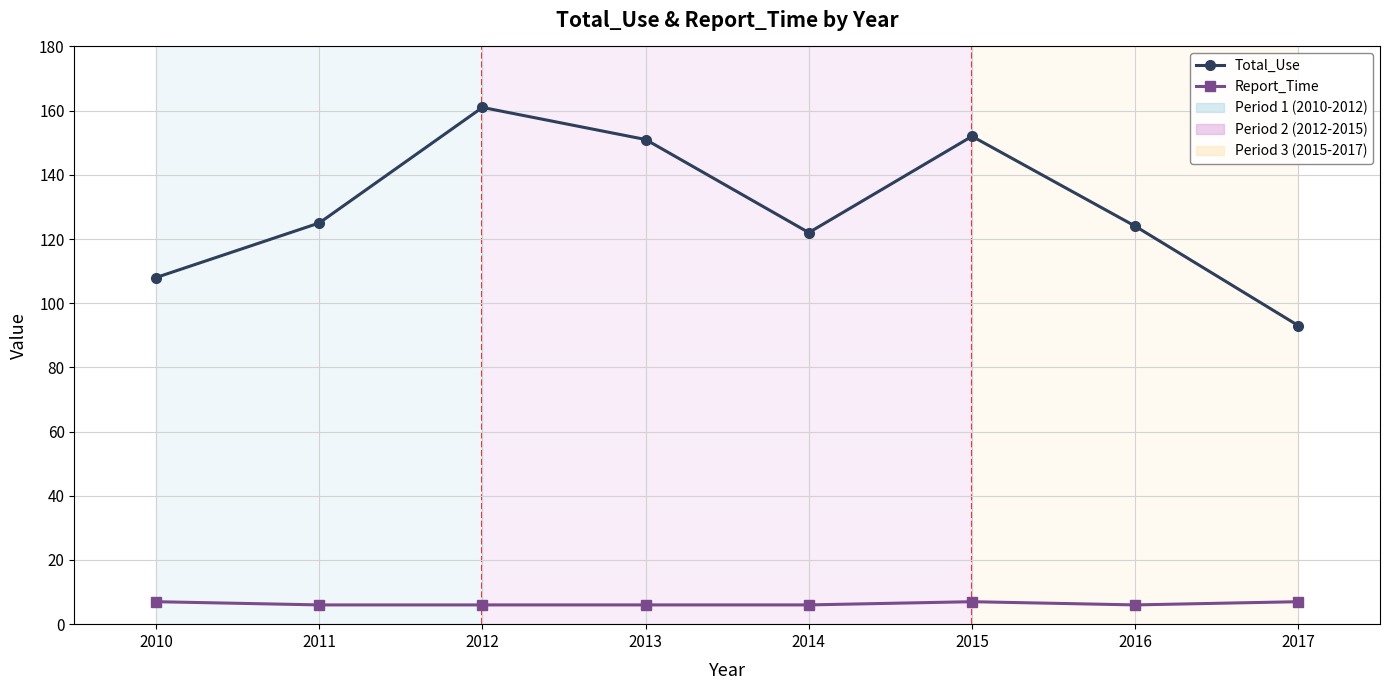

True or false: Report_Time and Total_Use cross at least once.

False